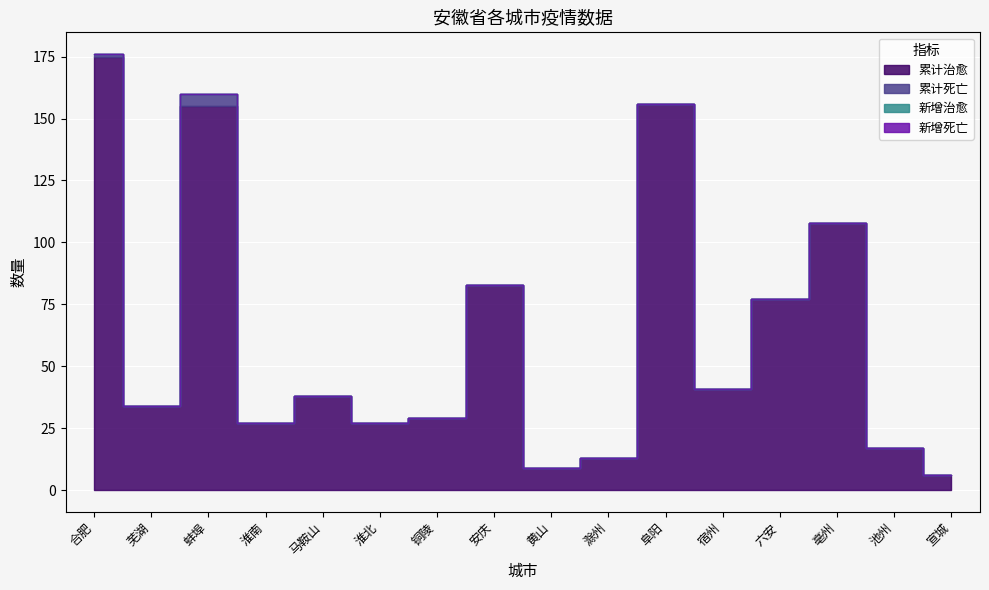

True or false: 累计死亡 and 累计治愈 cross at least once.

False